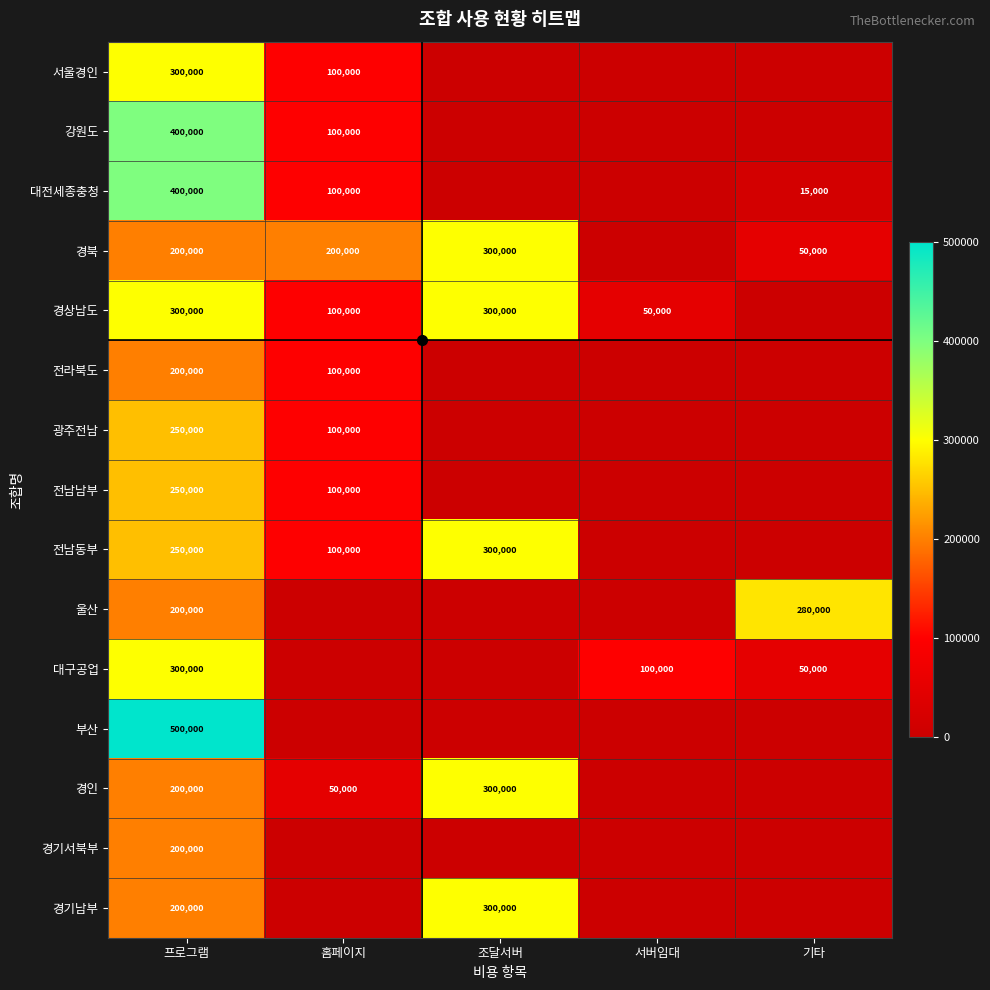

Rank the series at 프로그램 from highest to lowest value.

부산, 강원도, 대전세종충청, 서울경인, 경상남도, 대구공업, 광주전남, 전남남부, 전남동부, 경북, 전라북도, 울산, 경인, 경기서북부, 경기남부